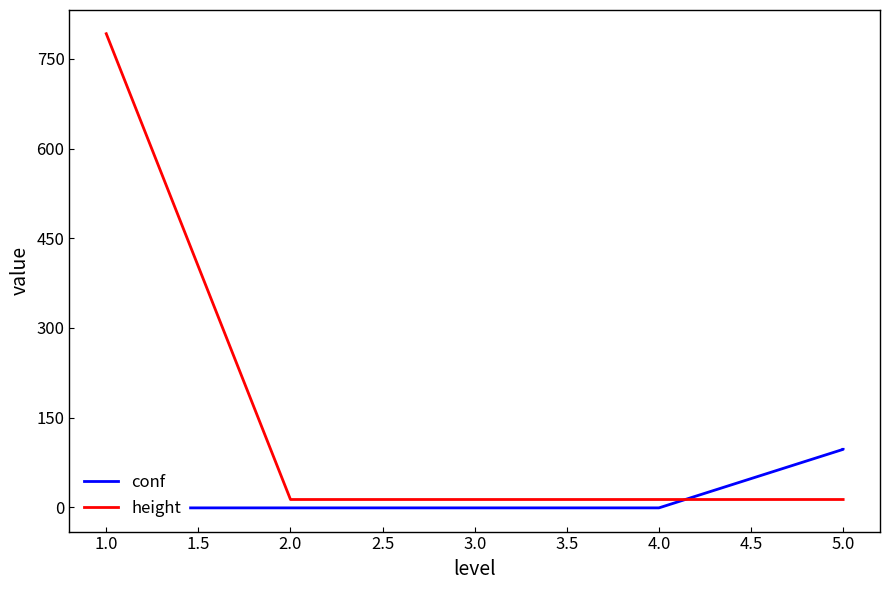

What is the minimum value for height?

13.0